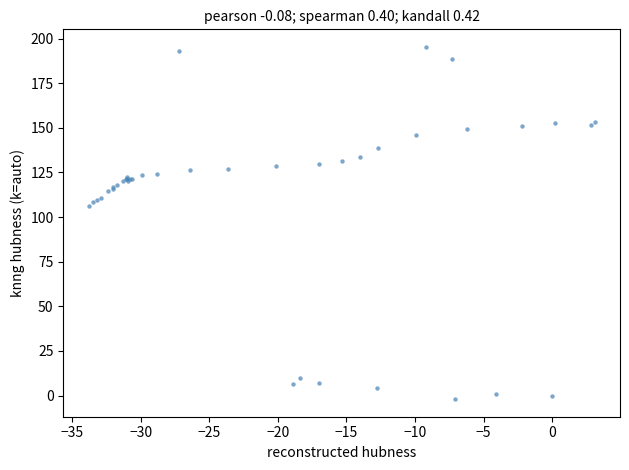

What Y value in the scatter plot is closest to 96?

106.3